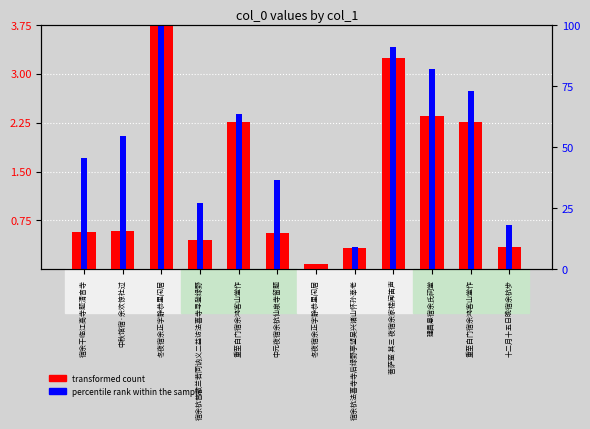

At how many categories does at least one series exceed 0?

12